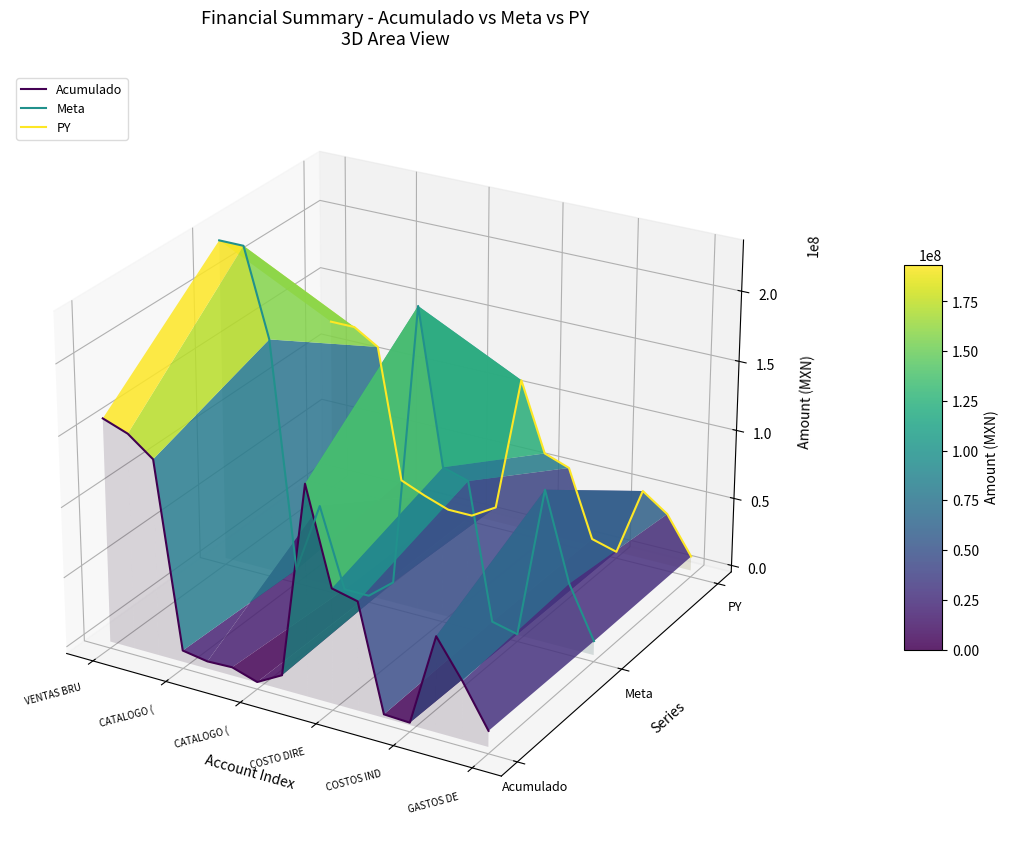

Which series has the largest total across all categories?

PY